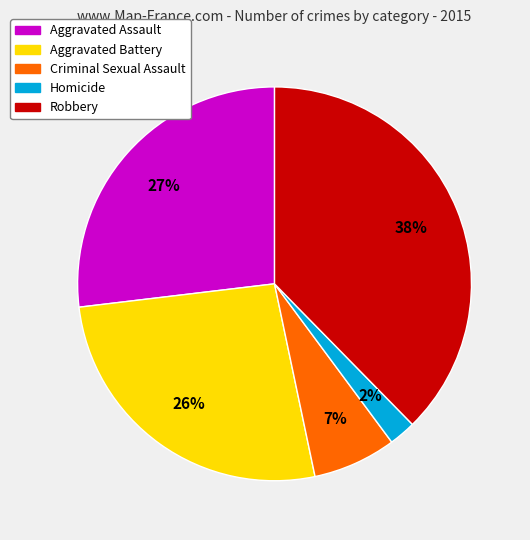

Combined, do Criminal Sexual Assault and Robbery account for over 50%?

No